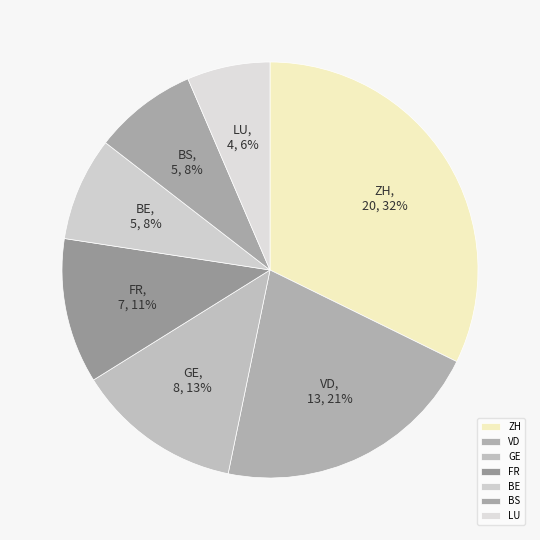

Is the sum of ZH and VD greater than half?

Yes